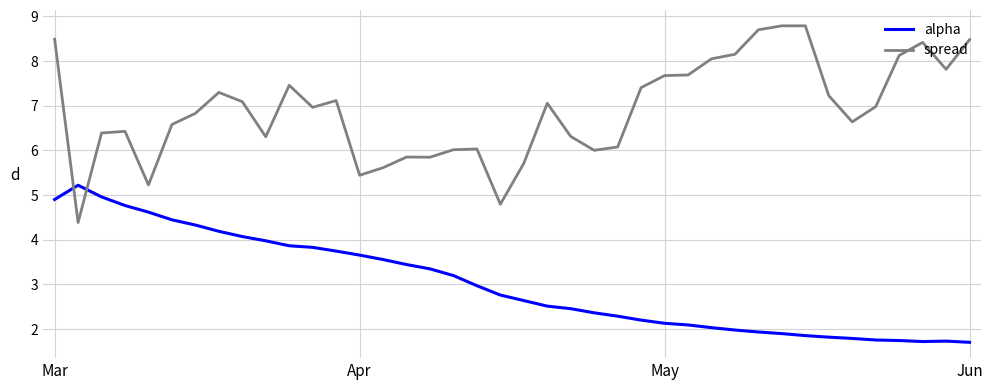

Which series has the largest range (max minus min)?

spread